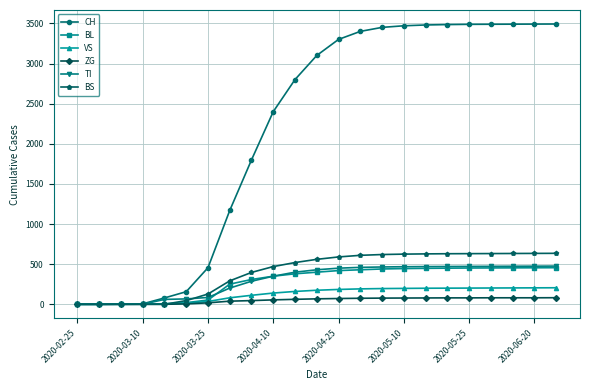

Which series has the widest spread of values?

CH